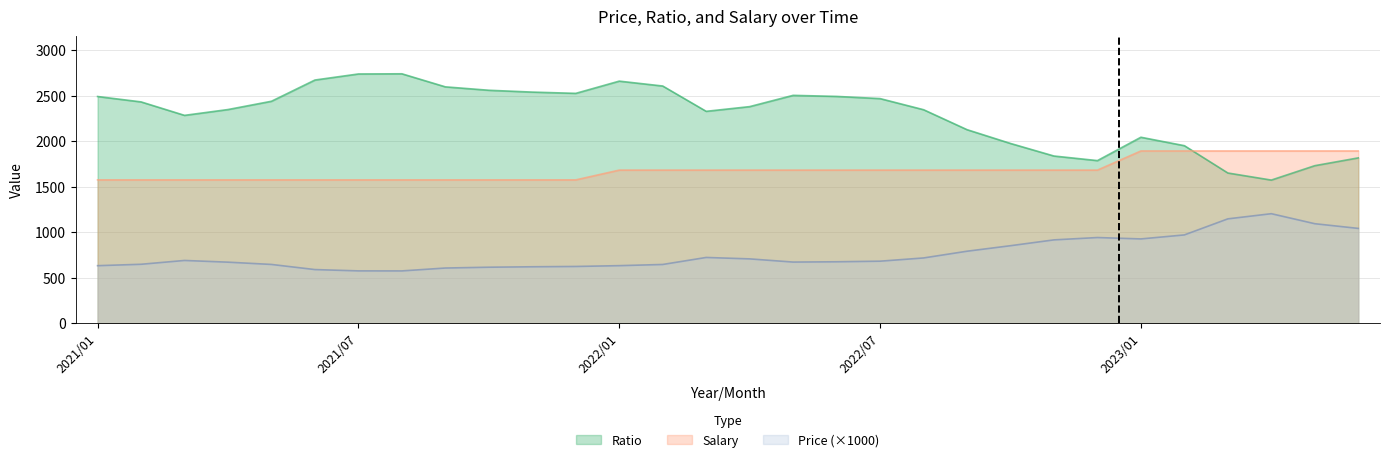

What is the difference between the maximum and minimum values in the Salary series?

317.9